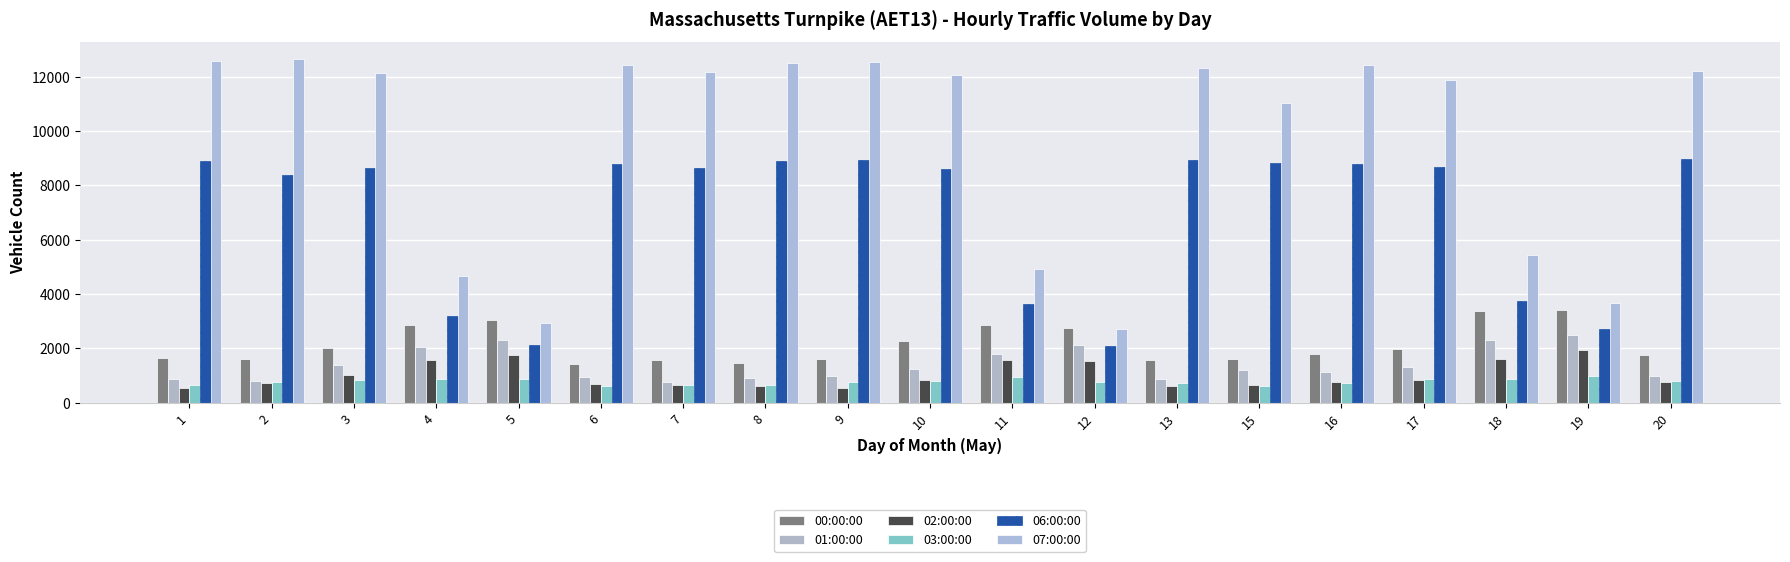

Which series has the widest spread of values?

07:00:00